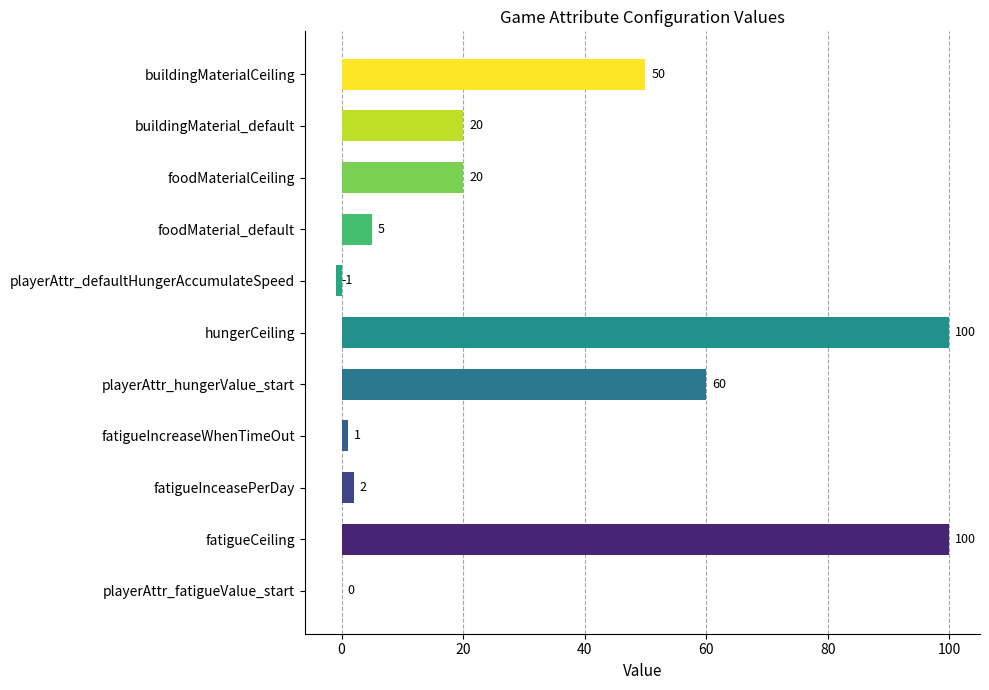

The chart shows a value of 1 at foodMaterial_default. True or false?

False